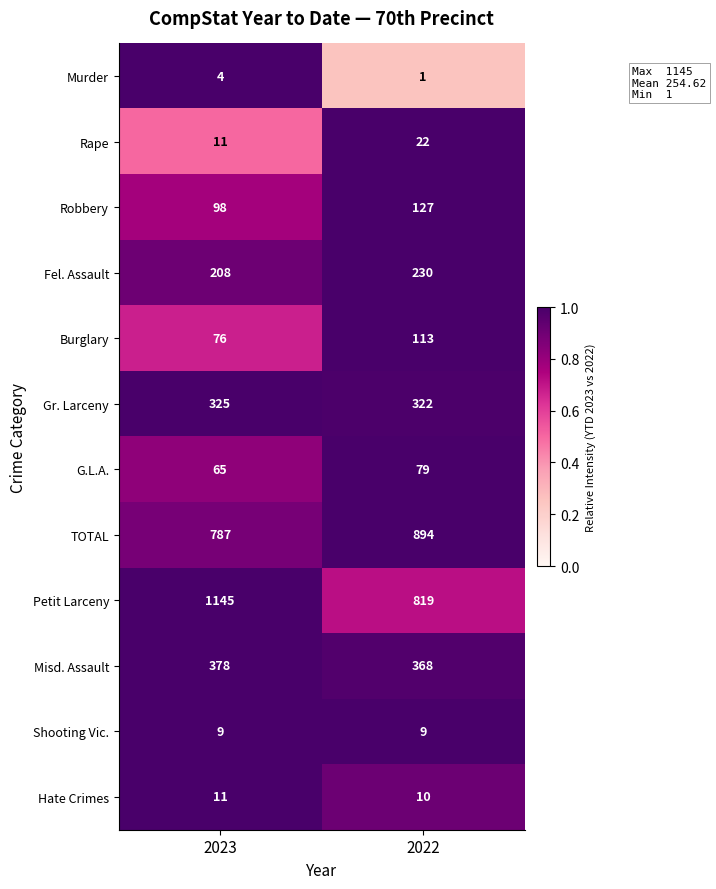

What is the greatest value displayed?

1145